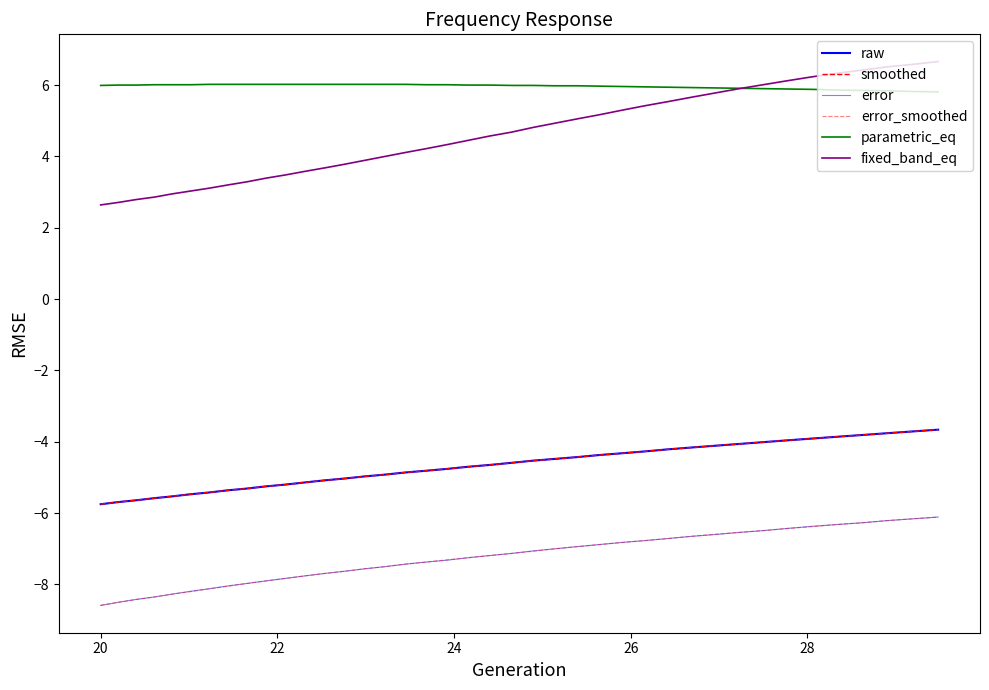

True or false: error and error_smoothed intersect in this chart.

False